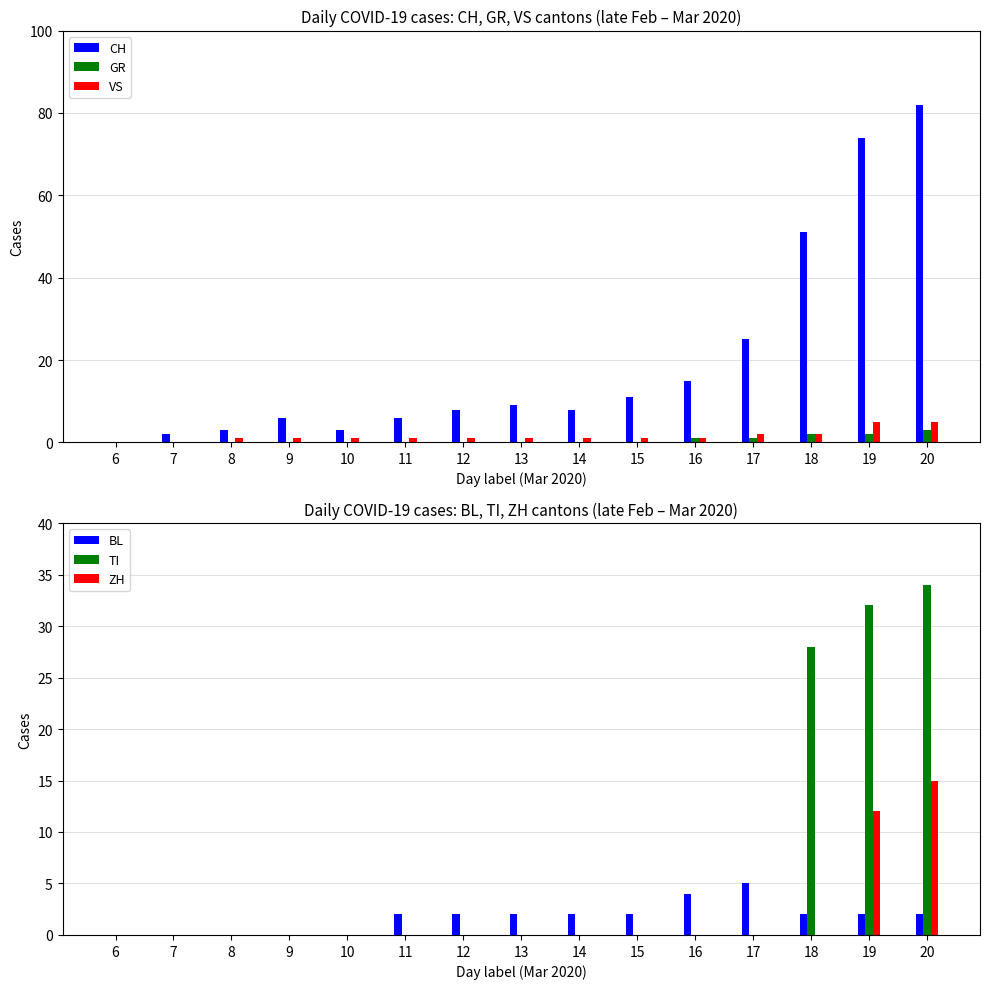

Which label corresponds to the smallest value in the chart?

6